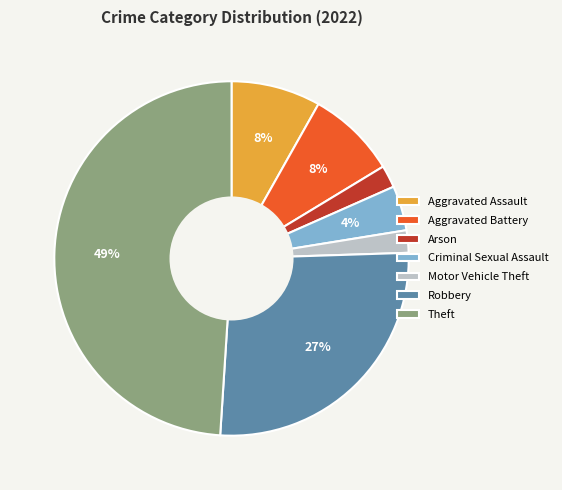

Count the number of slices in the pie.

7